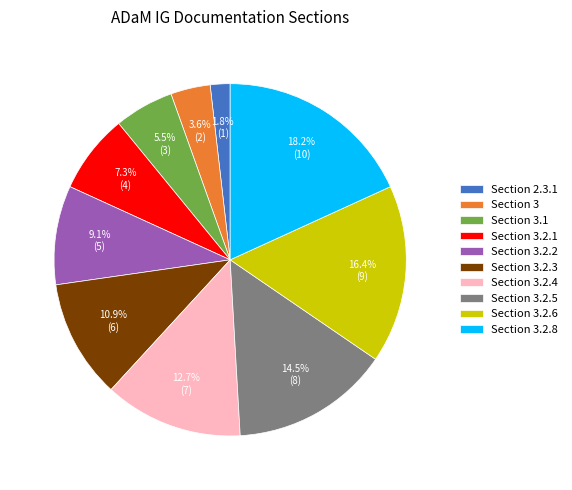

What is the largest slice in the pie chart?

Section 3.2.8